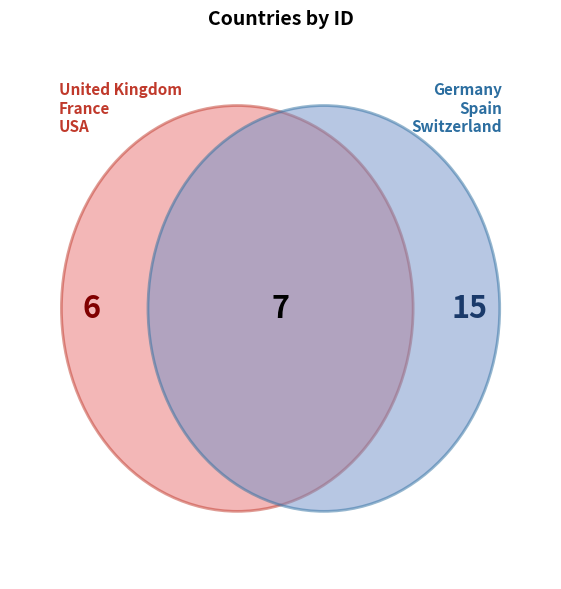

The Switzerland slice represents 37% of the pie. True or false?

False